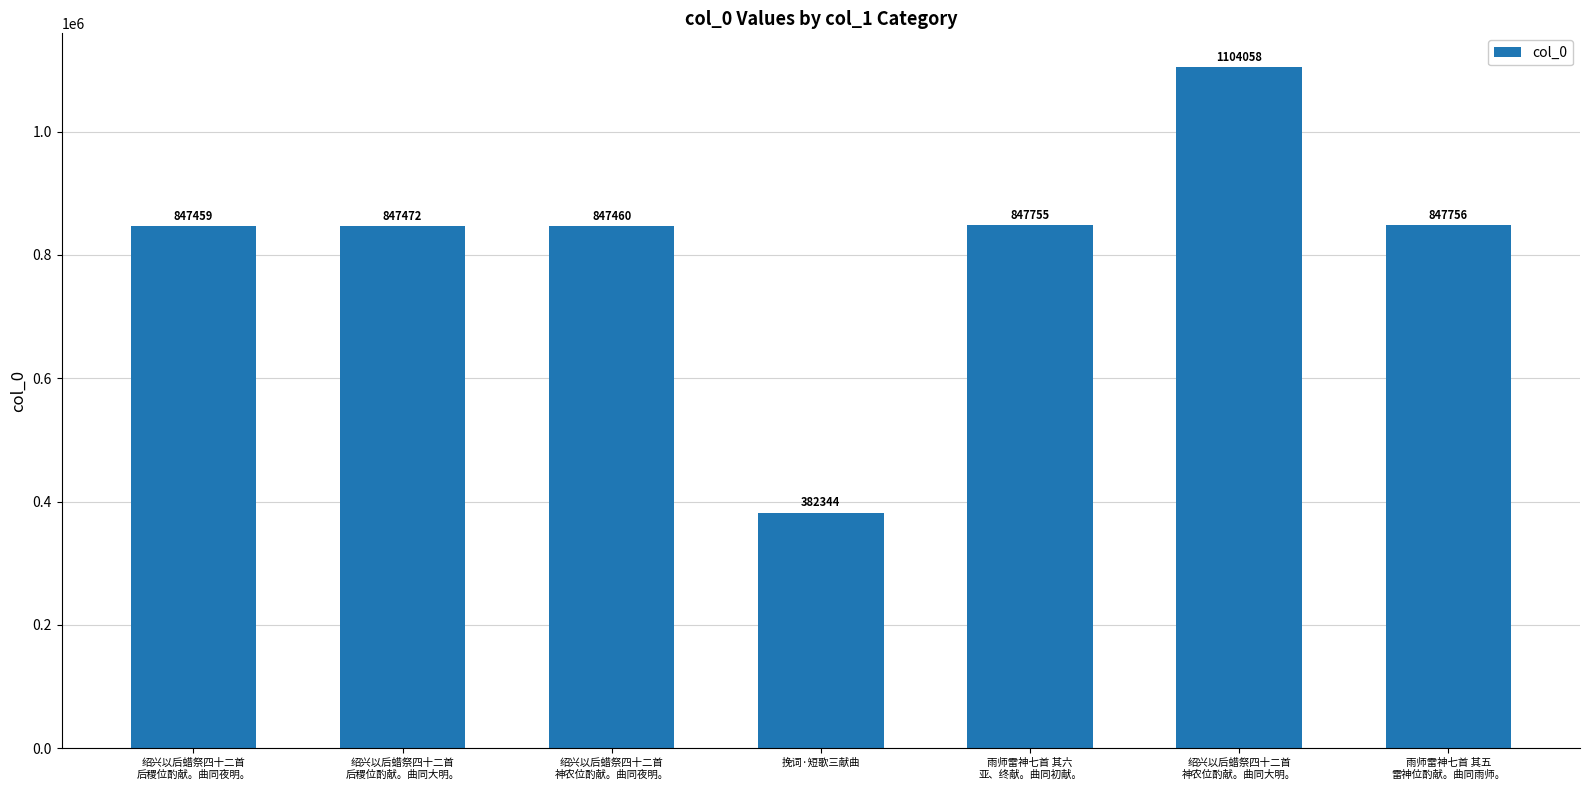

The chart shows a value of 847755 at 雨师雷神七首 其六
亚、终献。曲同初献。. True or false?

True